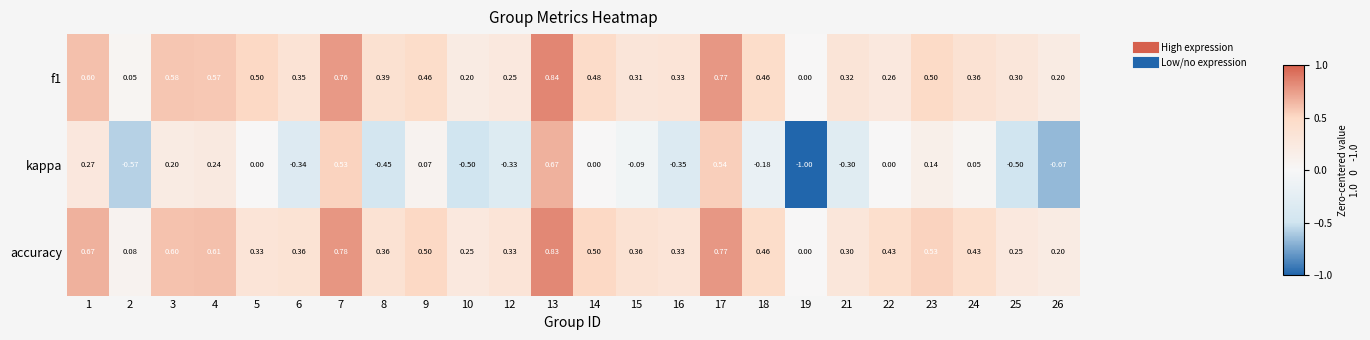

Is the value of f1 at 15 greater than the value of kappa at 3?

Yes